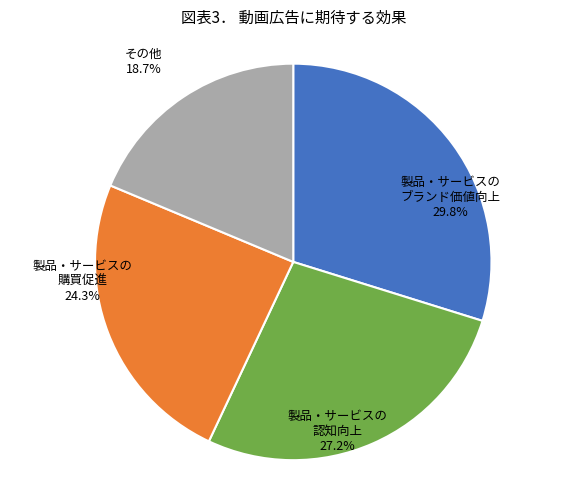

Does any single category account for the majority?

No